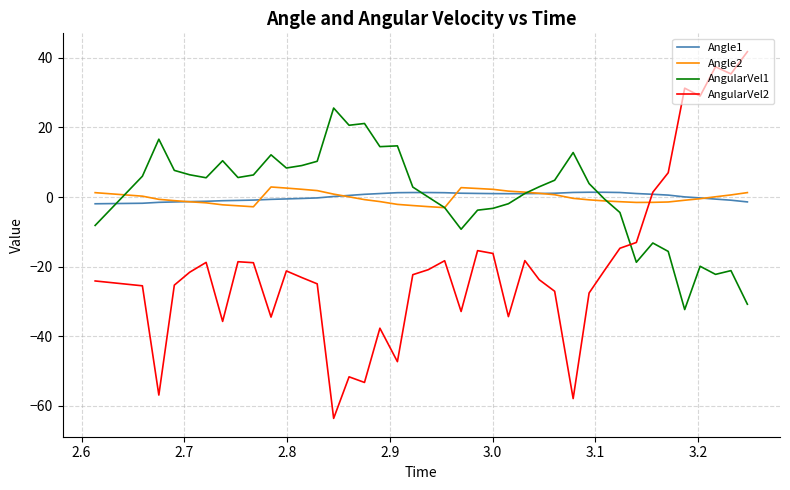

After their last crossing, which series has the higher values: Angle2 or AngularVel2?

AngularVel2